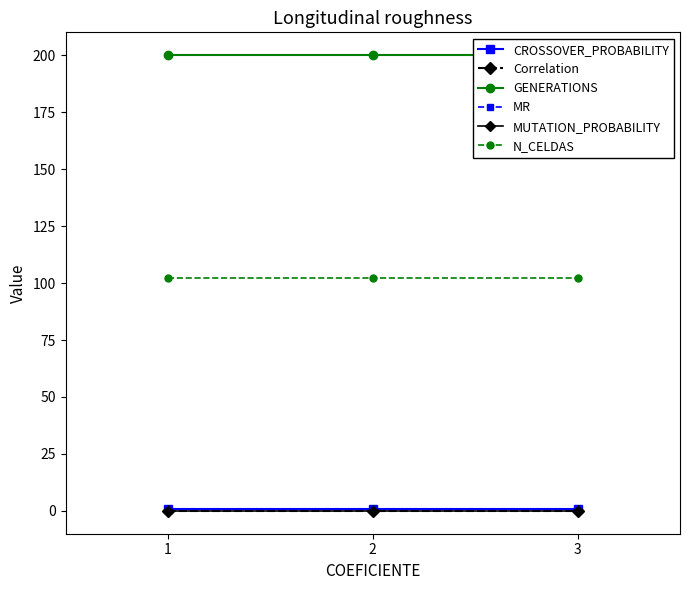

At how many categories does at least one series exceed 61?

3